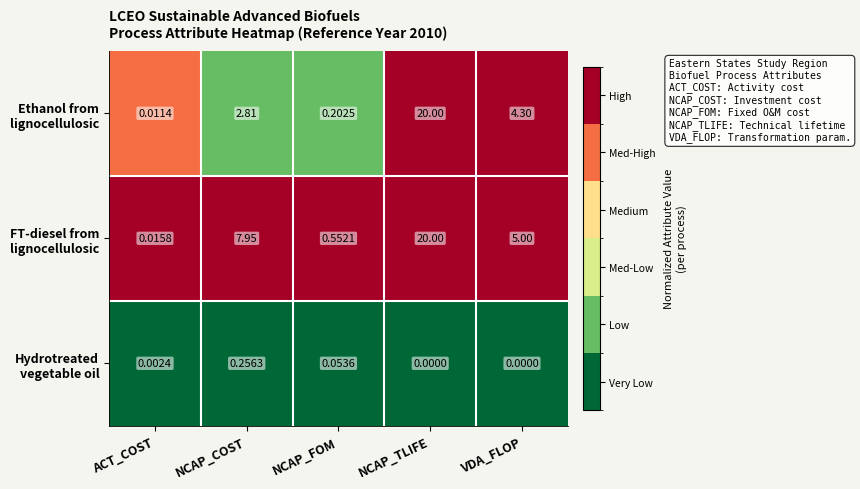

At which category is the sum across all series the highest?

NCAP_TLIFE